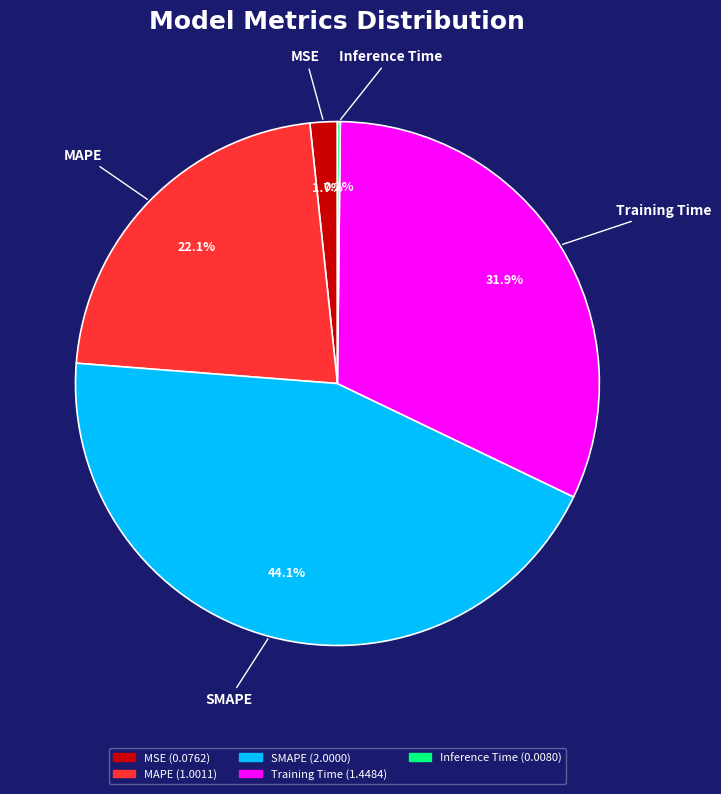

Do SMAPE and Training Time together represent more than half of the pie?

Yes